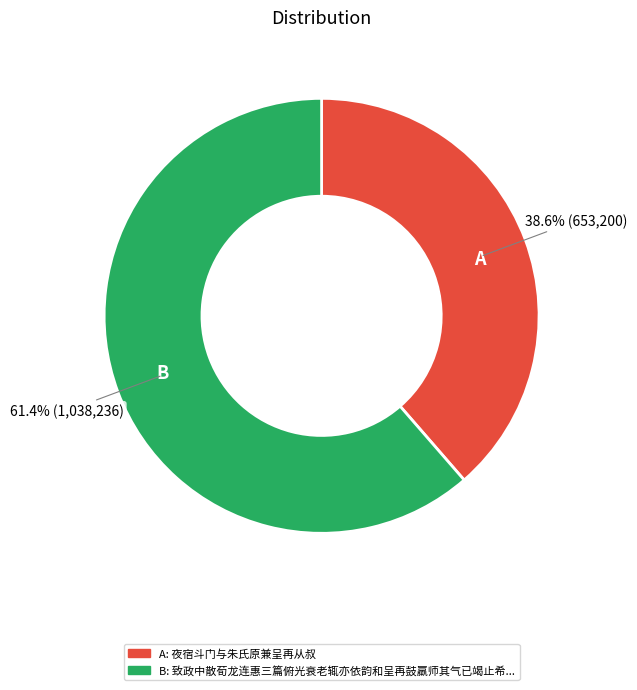

Rank the categories by value from highest to lowest.

B, A